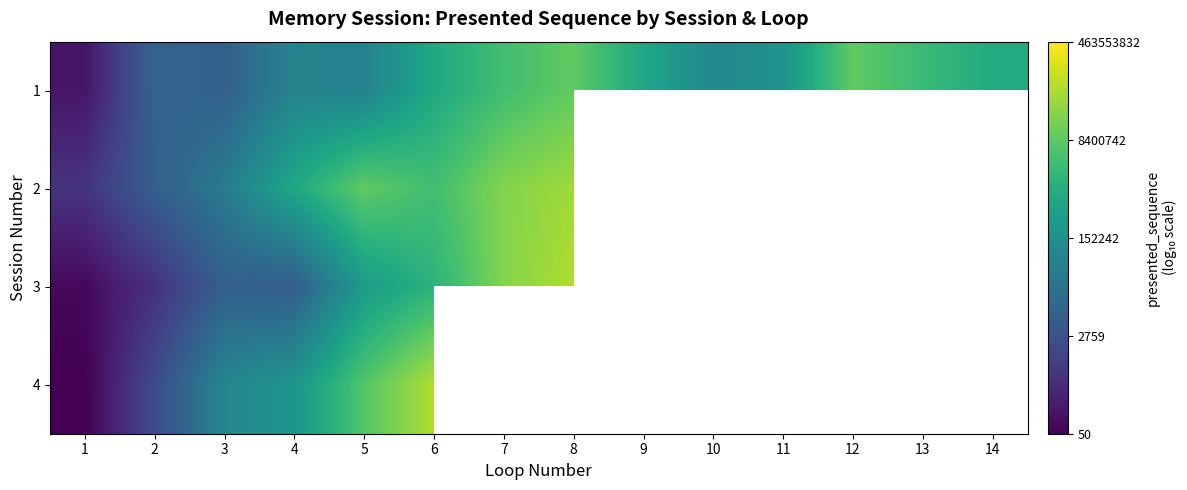

At 4, list the series in order from largest to smallest.

2, 4, 1, 3